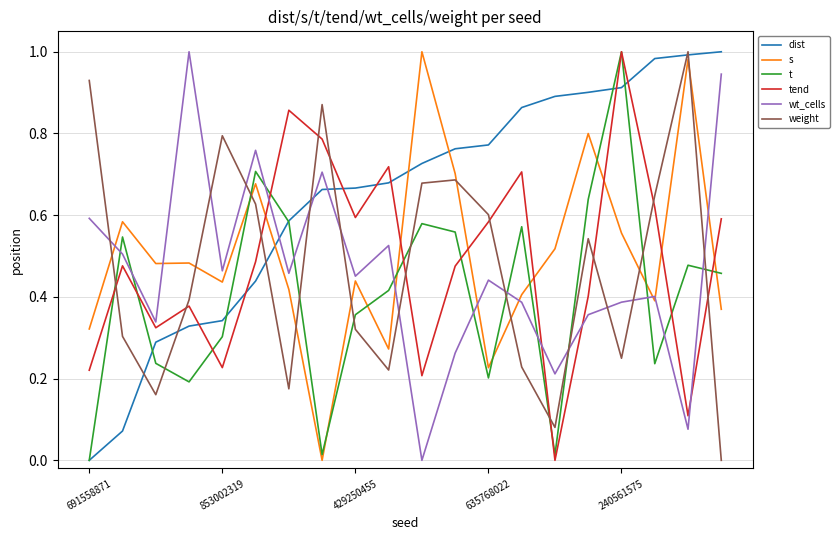

How many intersections are there between dist and tend?

7